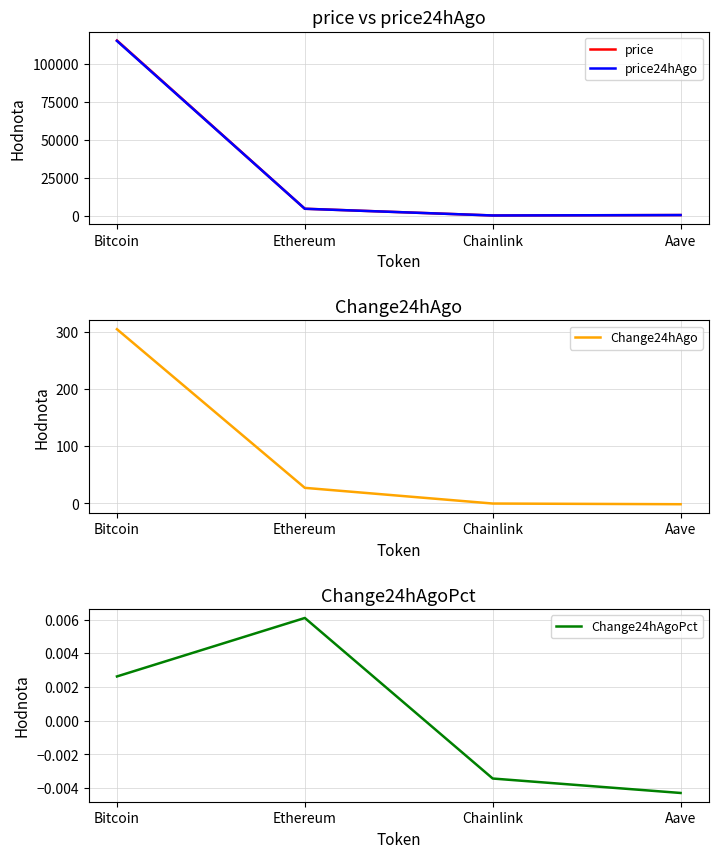

What is the total value across all series at Aave?

593.1